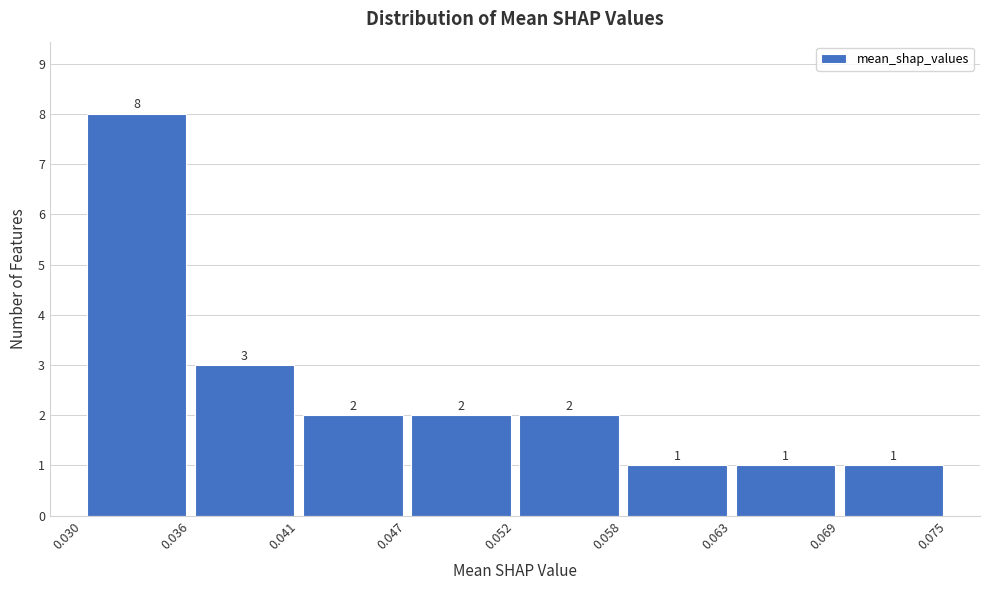

Reading left to right, list every bar in this chart as the range it spans on the x-axis followed by its height.

0.030 to 0.036: 8
0.036 to 0.041: 3
0.041 to 0.047: 2
0.047 to 0.052: 2
0.052 to 0.058: 2
0.058 to 0.063: 1
0.063 to 0.069: 1
0.069 to 0.075: 1